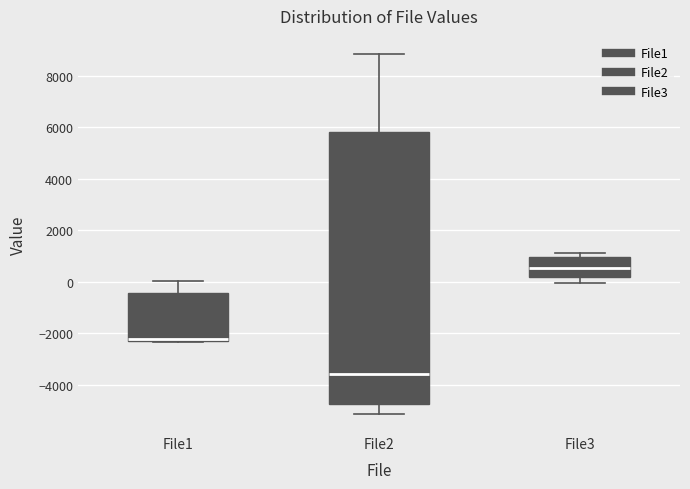

Reading left to right, transcribe this box plot: for each box, give where its median line is, the range the box spans, and where its two whiskers end, as read against the y-axis. The values are not printed on the chart, so give them approximately, as read against the axis.

File1: median -2200, box -2400 to -400, whiskers -2400 to 0
File2: median -3600, box -4800 to 5800, whiskers -5200 to 8800
File3: median 600, box 200 to 1000, whiskers 0 to 1200